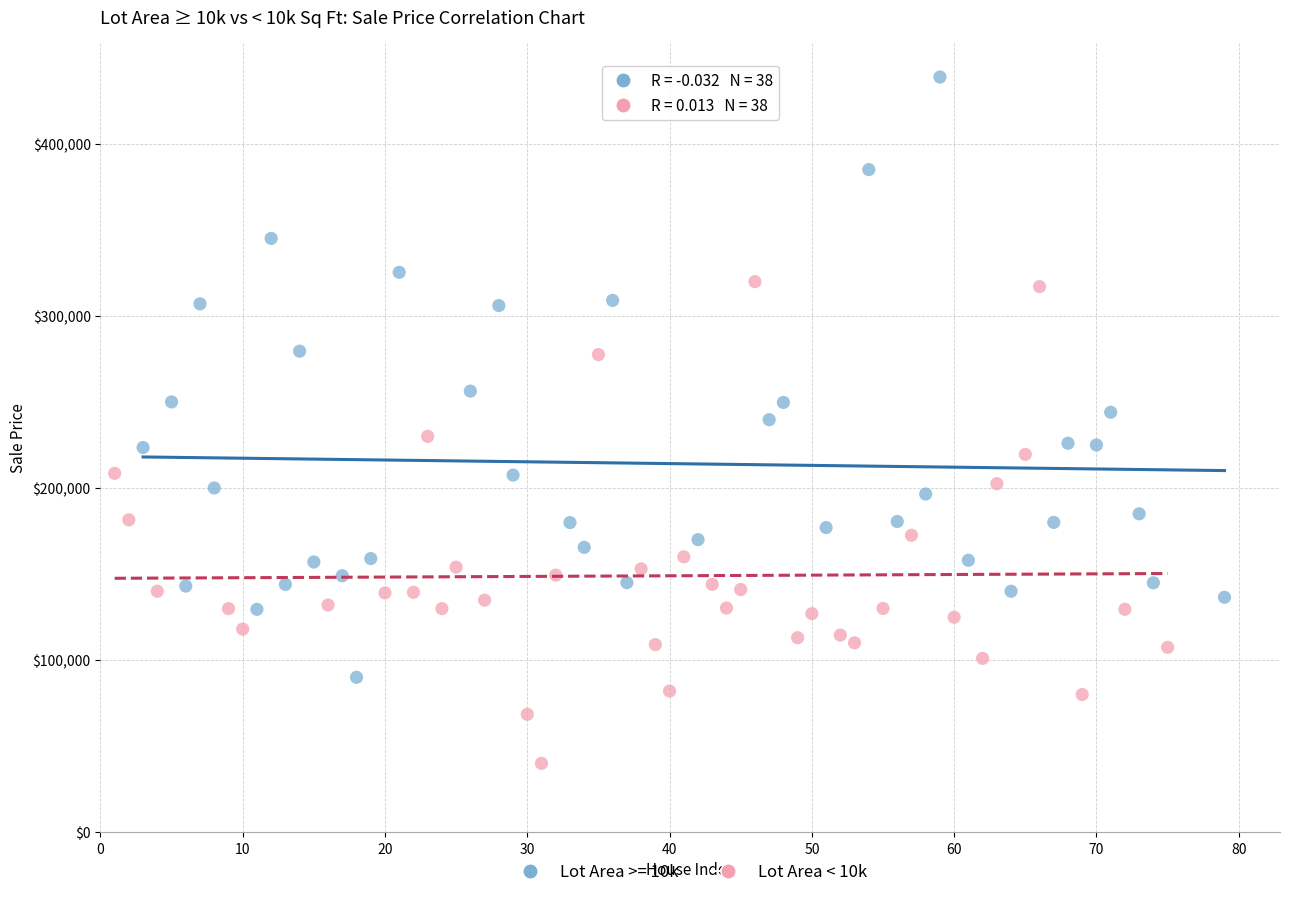

Which series has the widest spread of Y values?

Lot Area >= 10k